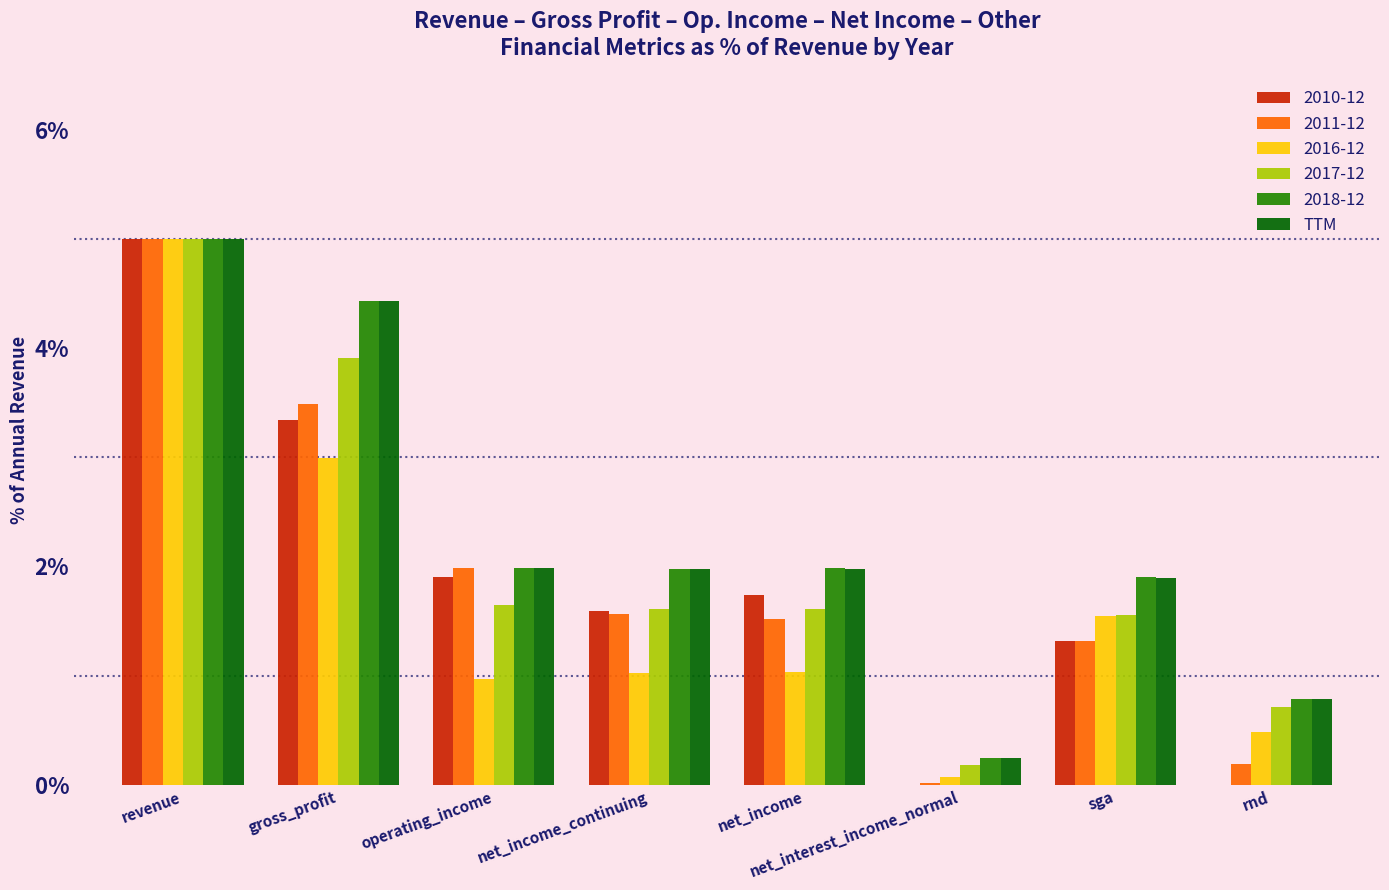

Is it true that 2016-12 equals 1.0 at net_income_continuing?

True